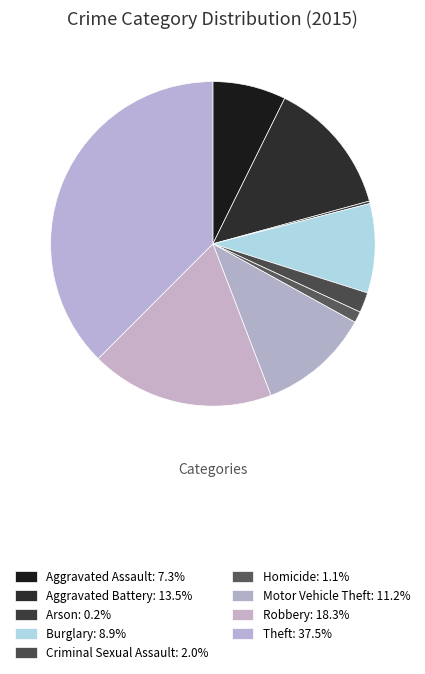

To the nearest percent, what is the difference between the Homicide and Criminal Sexual Assault slice percentages?

1%